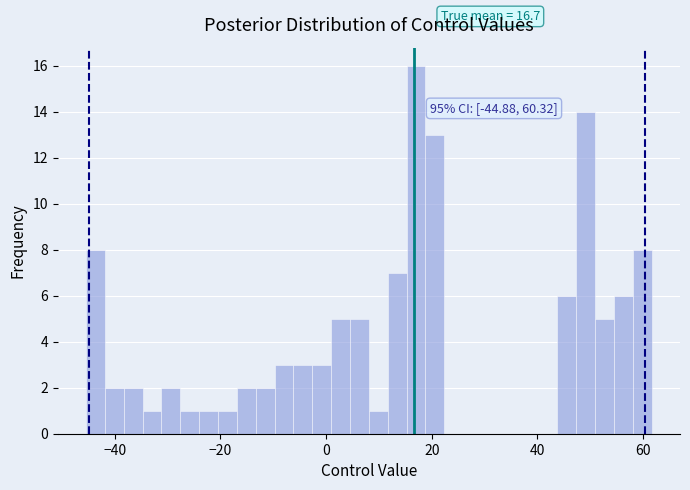

Around what value on the x-axis is the tallest bar? Give the approximate position of its centre, as read against the axis.

18